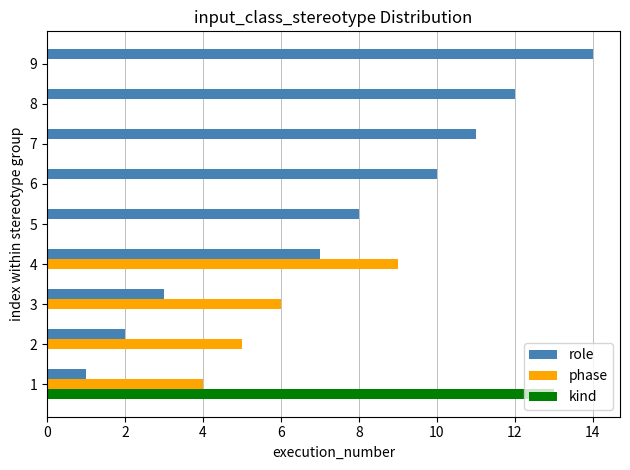

Is it true that kind equals -6 at 6?

False